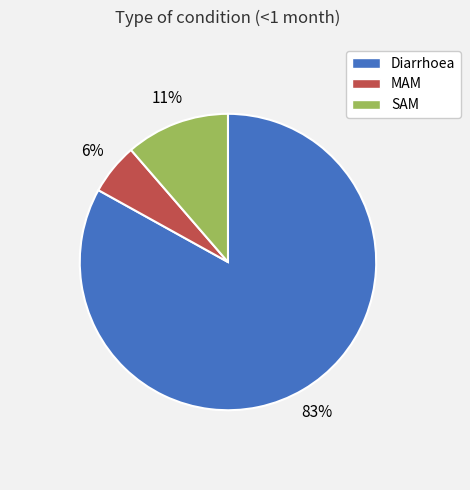

How many slices are in this pie chart?

3